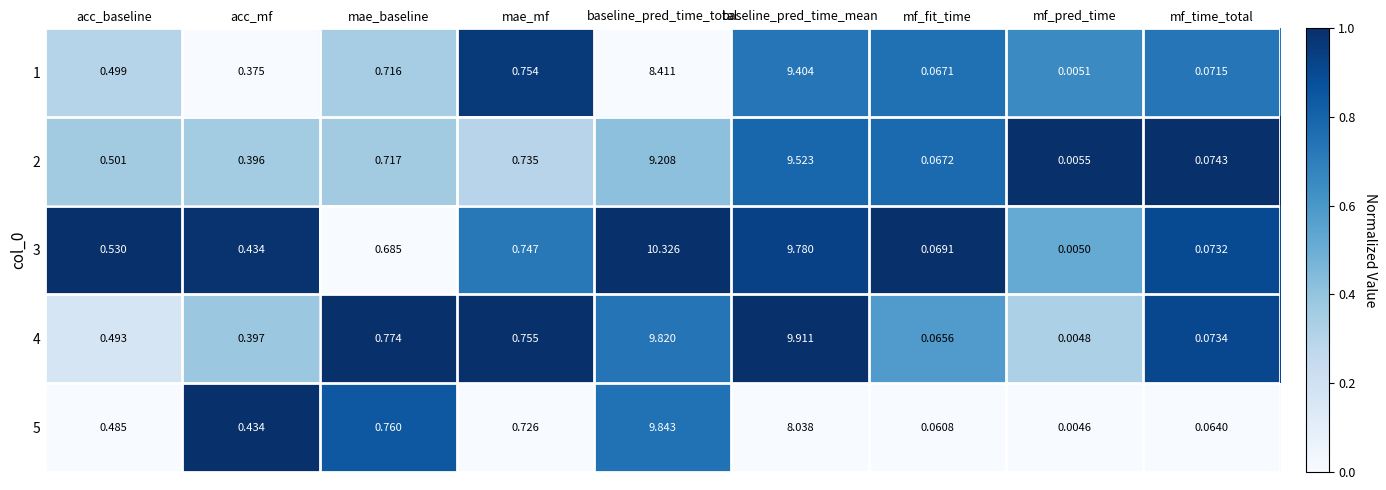

Count the number of data series in this chart.

5